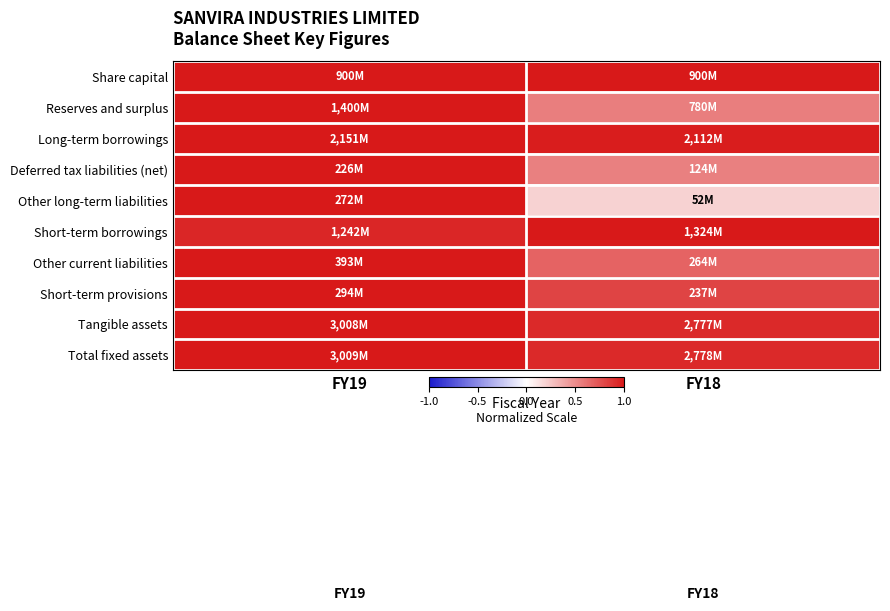

What is the difference between the highest and lowest values at FY18?

0.8